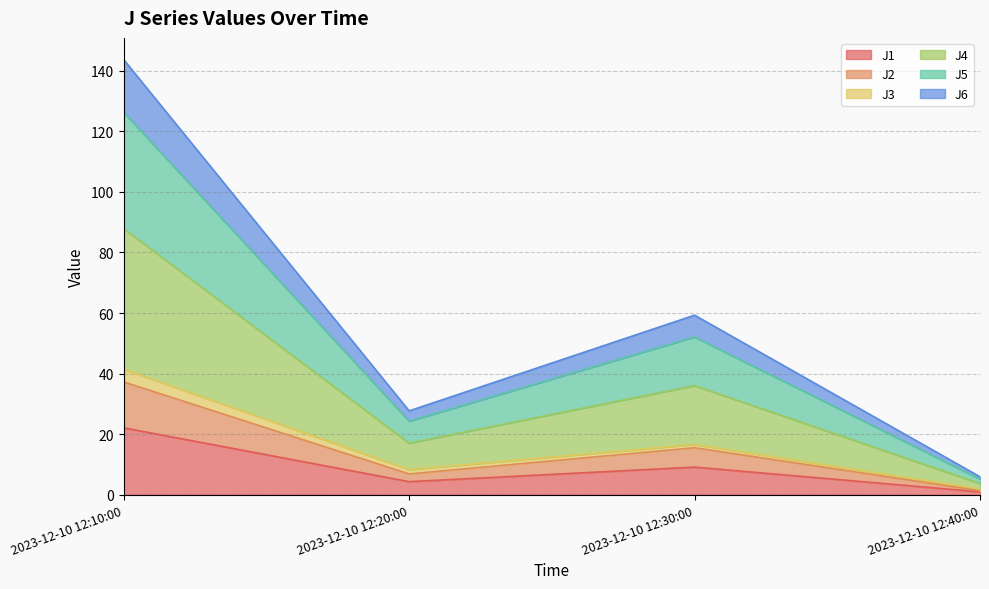

At which label is J5 closest to 74?

2023-12-10 12:30:00